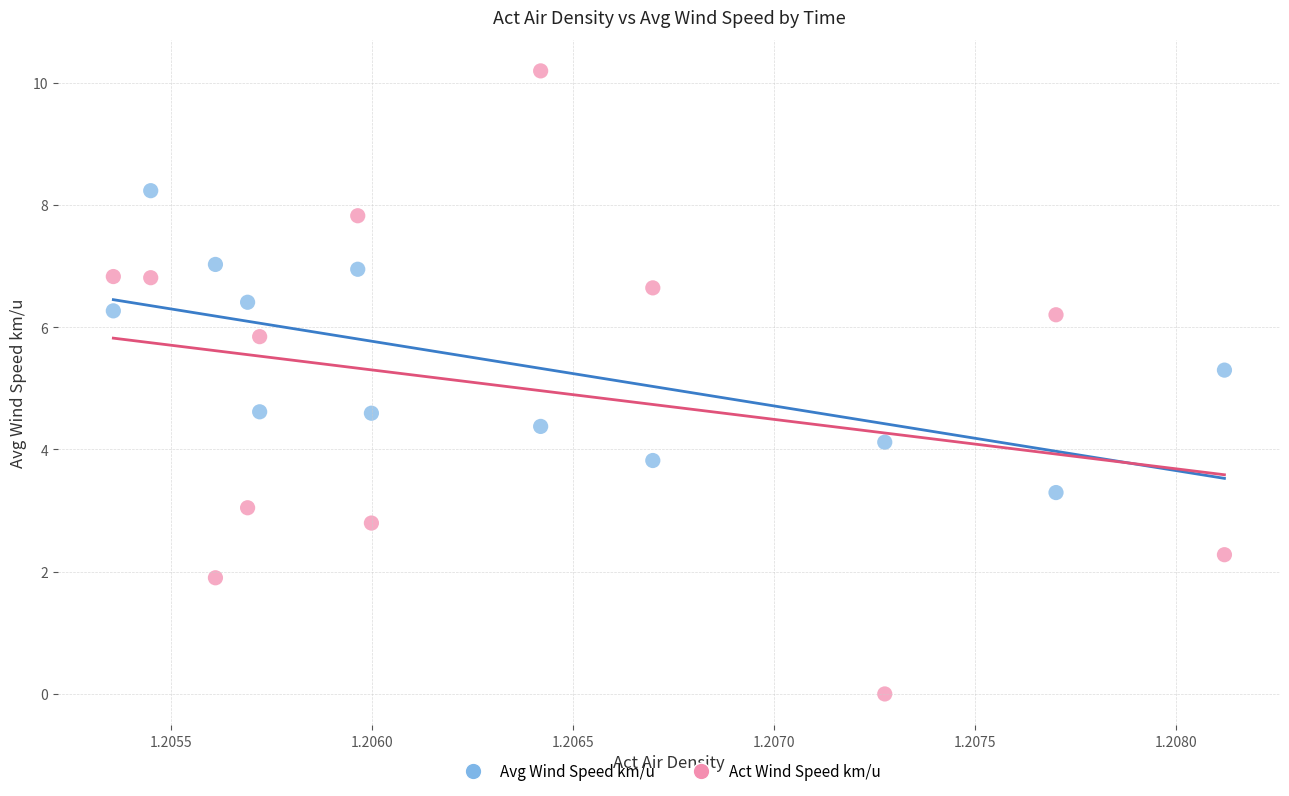

Across all data points, what is the range of Y values (max minus min)?

10.2